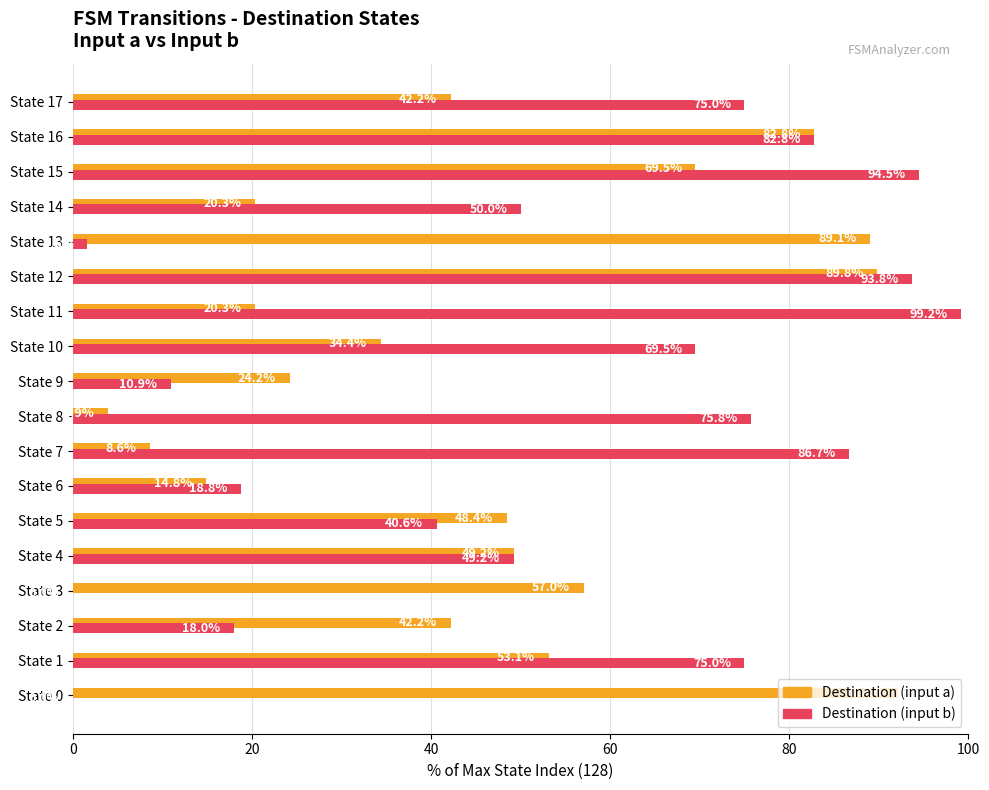

Is it true that Destination (input b) equals 75.0 at State 17?

True